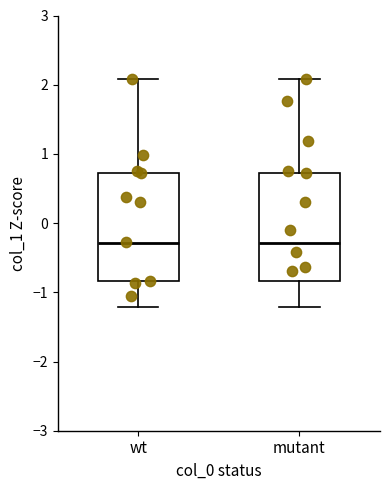

Where does the median line of the box for wt sit on the y-axis? The values are not printed on the chart, so give them approximately, as read against the axis.

-0.3